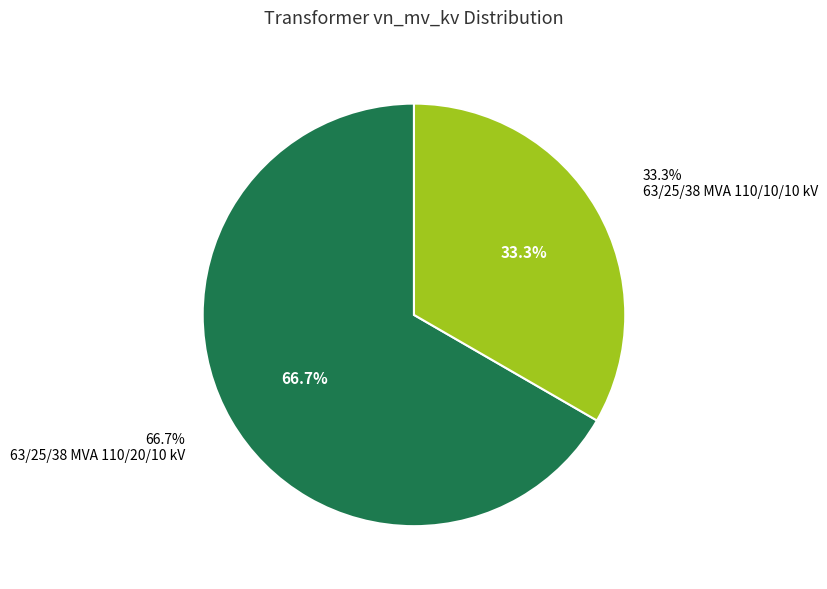

To the nearest percent, what is the combined percentage of 63/25/38 MVA 110/20/10 kV and 63/25/38 MVA 110/10/10 kV?

100%